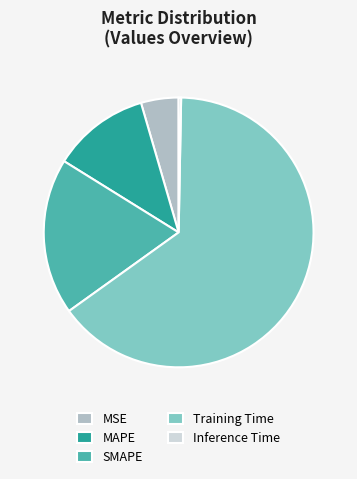

Do MAPE and SMAPE together represent more than half of the pie?

No